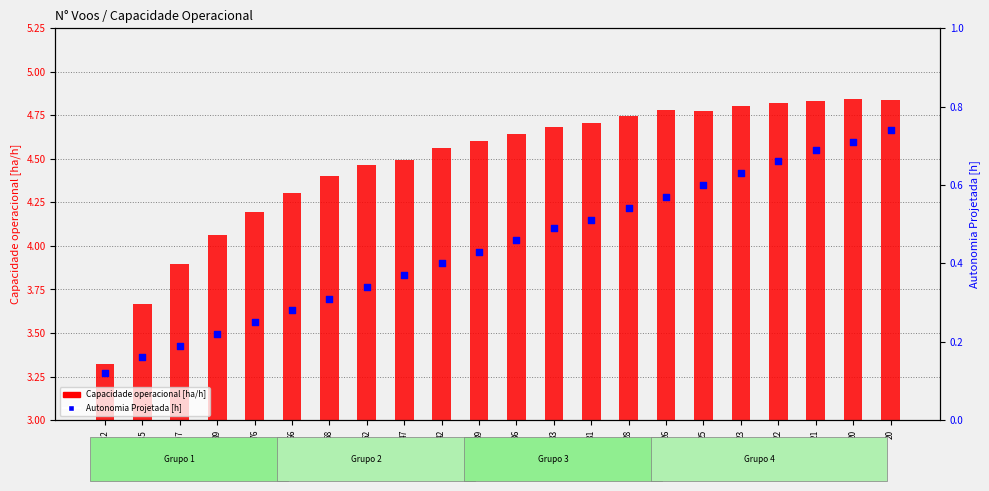

Which series contains the lowest Y value?

Autonomia Projetada [h]